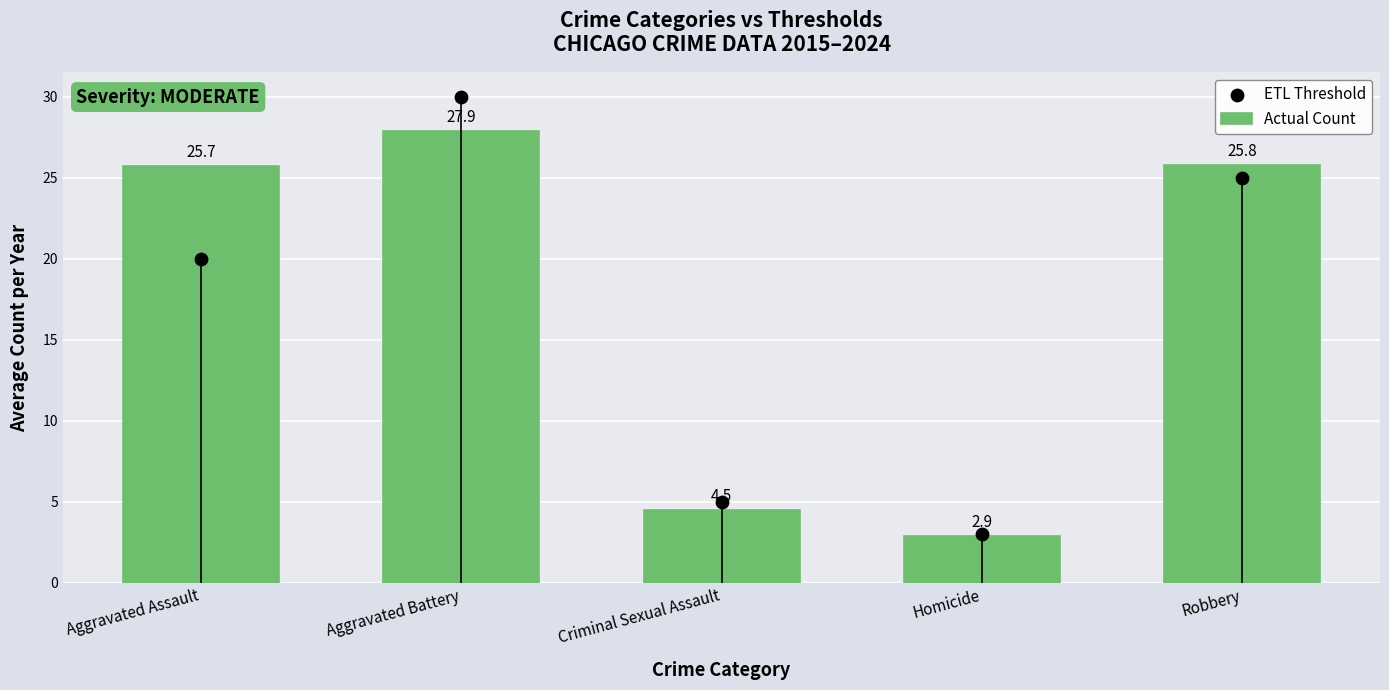

Which has a higher value, Criminal Sexual Assault or Aggravated Assault?

Aggravated Assault